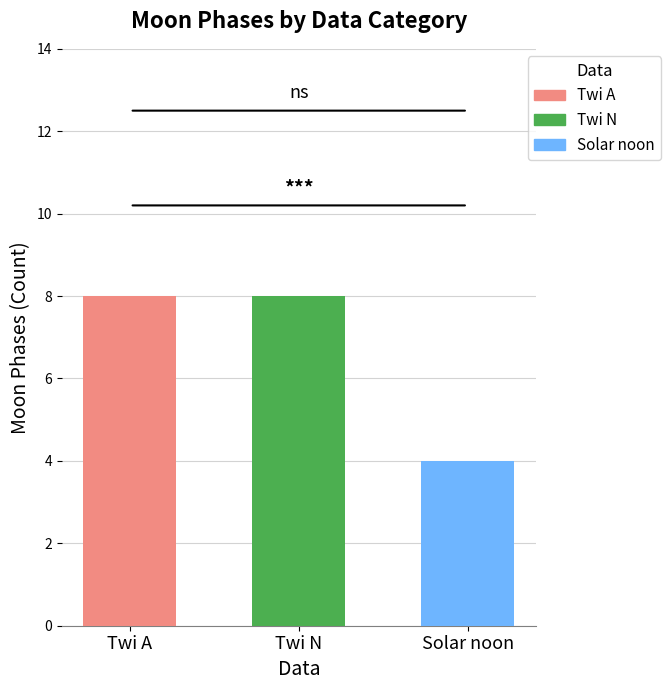

Reading right to left, extract all data points from this chart.

Solar noon=4	Twi N=8	Twi A=8